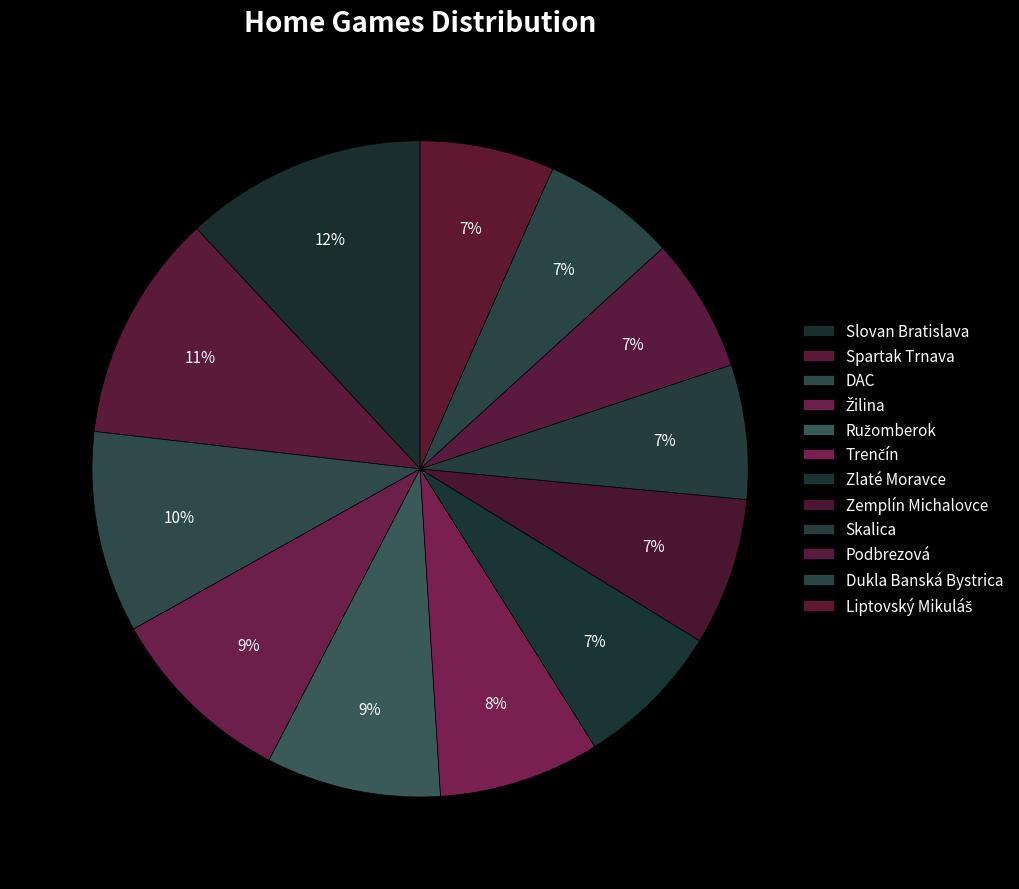

Is there any slice that represents more than half of the pie?

No